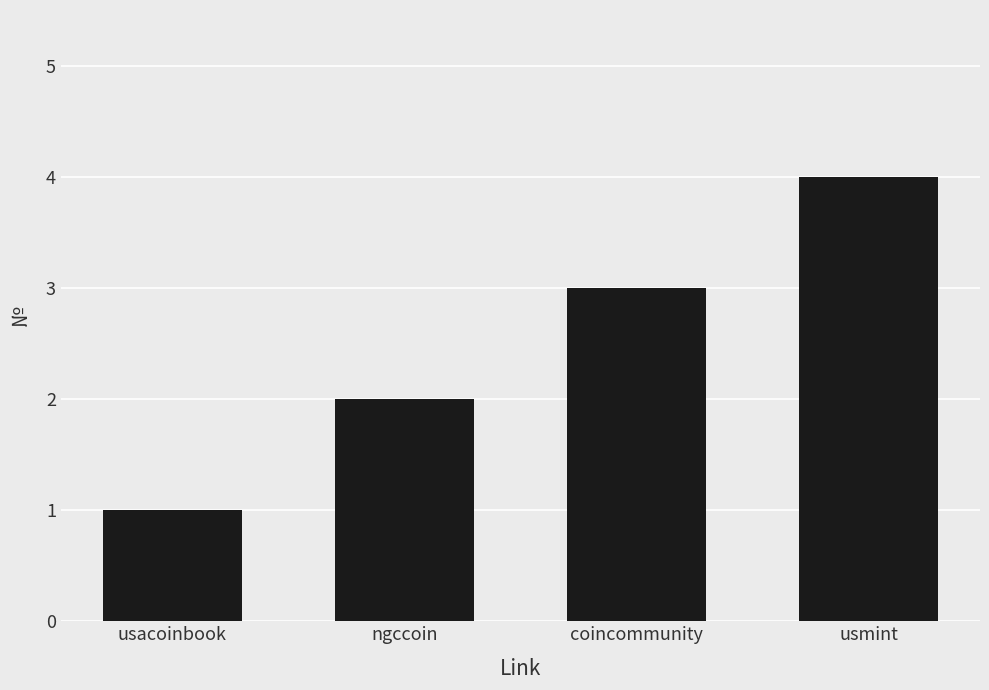

What is the sum of the values at coincommunity and usacoinbook?

4